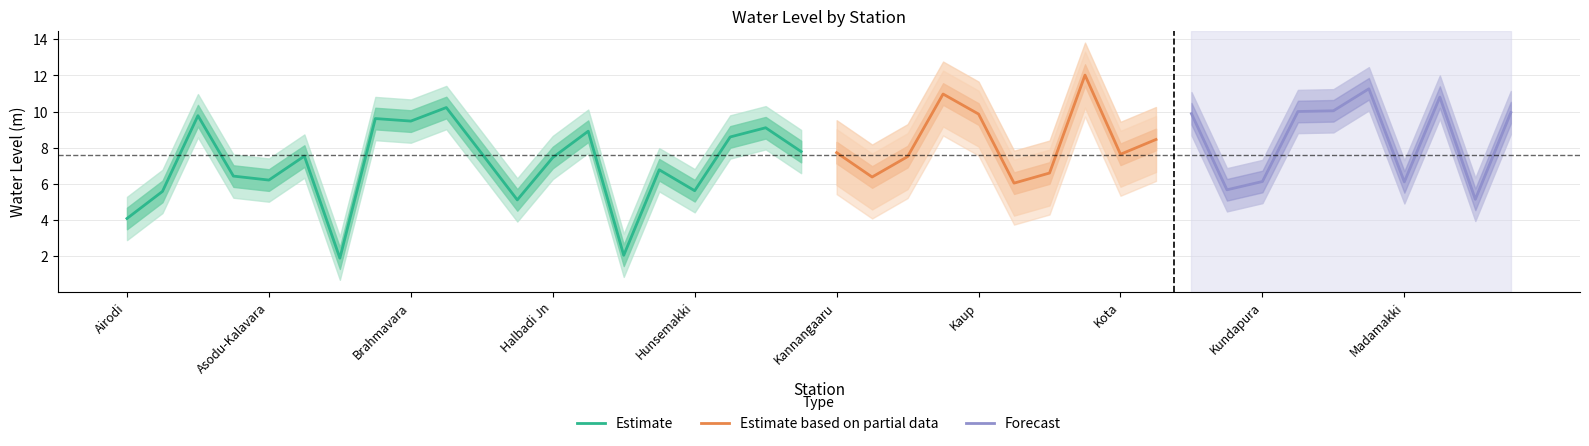

At Goliangadi, list the series in order from smallest to largest.

Estimate based on partial data, Estimate, Forecast